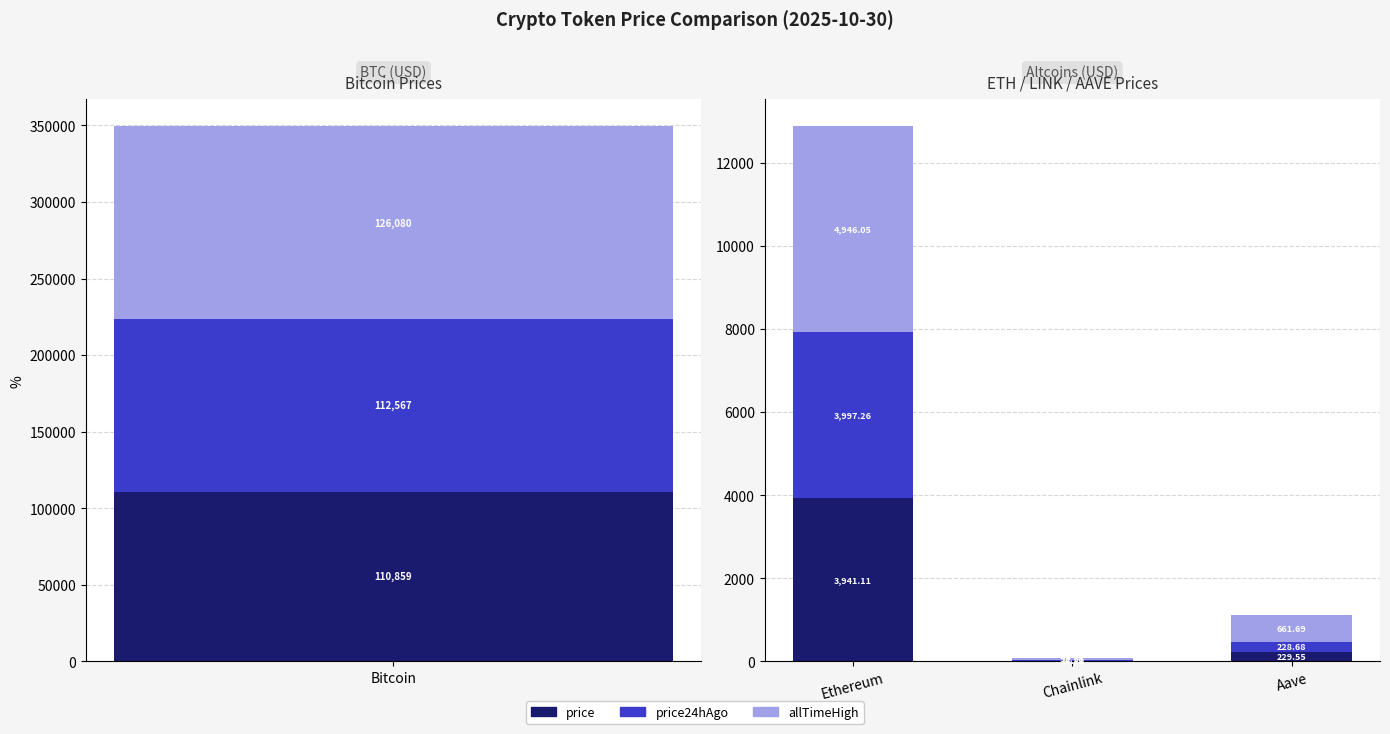

Which category has the highest value in the price series?

Ethereum